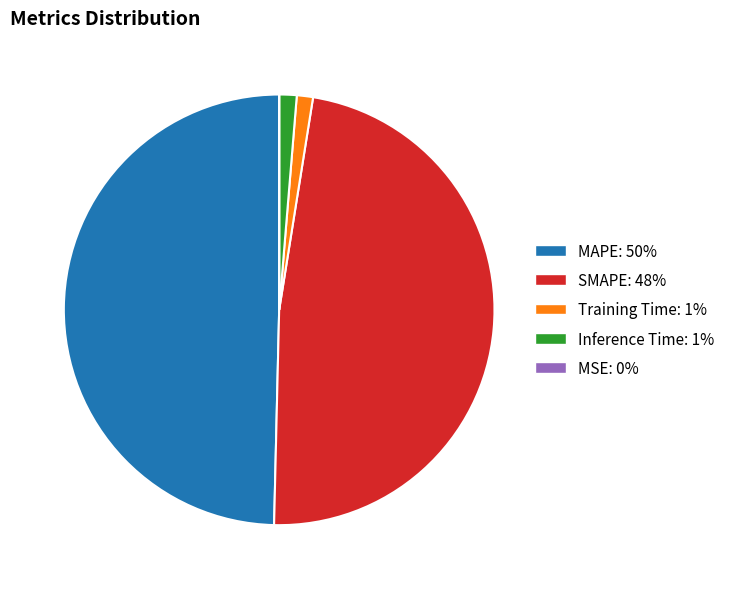

Does SMAPE represent more than half of the total?

No